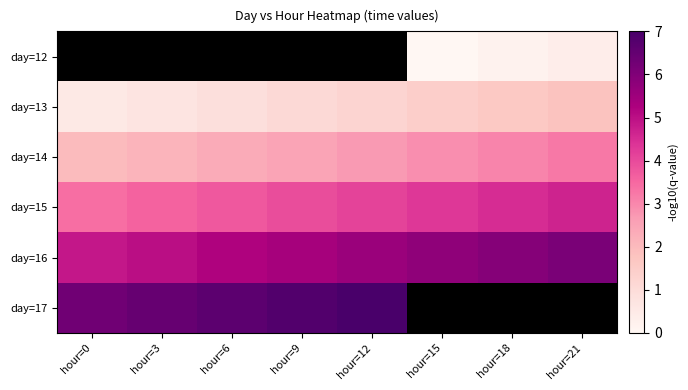

Which series has the largest total across all categories?

day=16